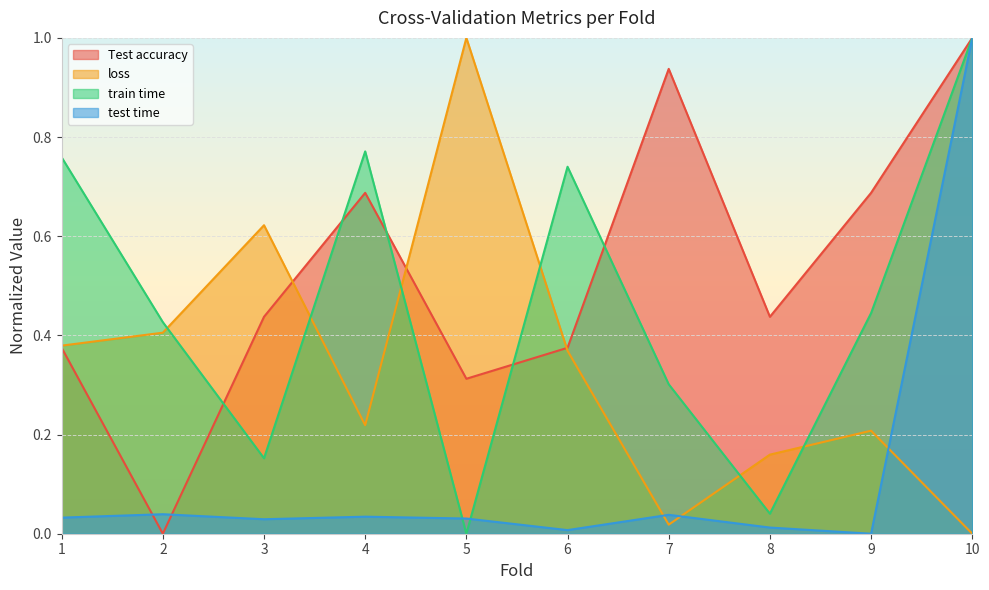

What is the maximum value for loss?

1.0